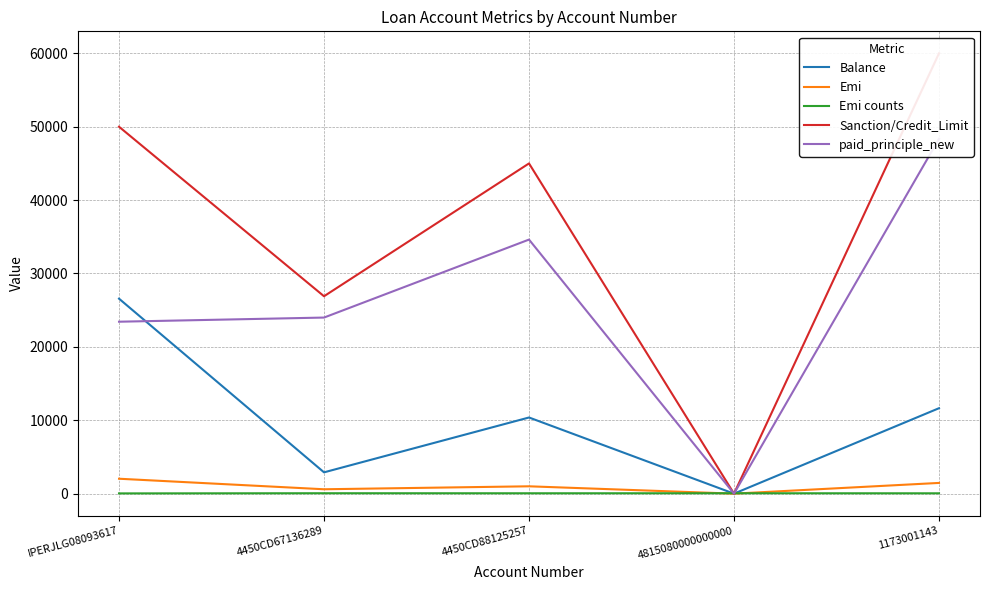

At which category is the sum across all series the highest?

1173001143